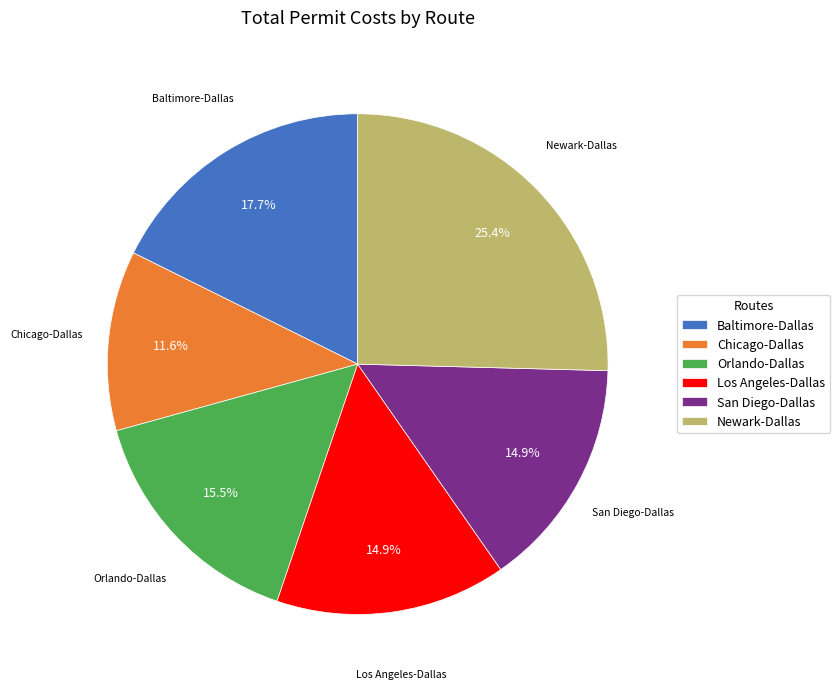

How many segments does this pie chart have?

6